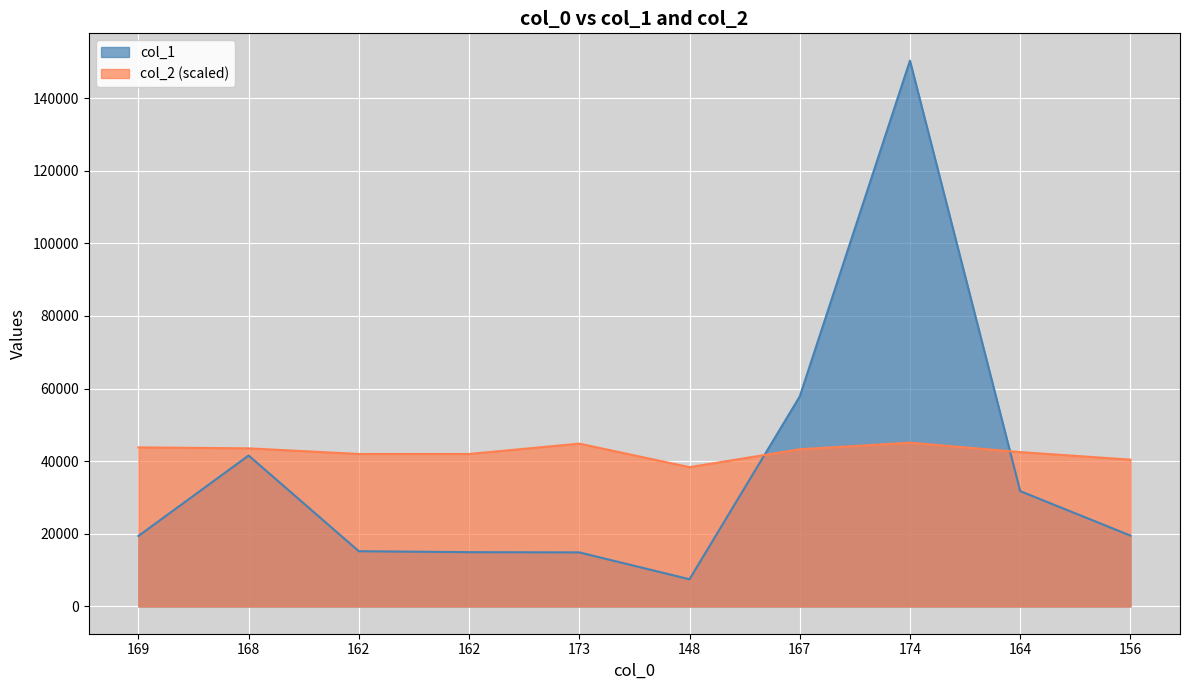

The col_1 series shows 41566.0 at 168. True or false?

True